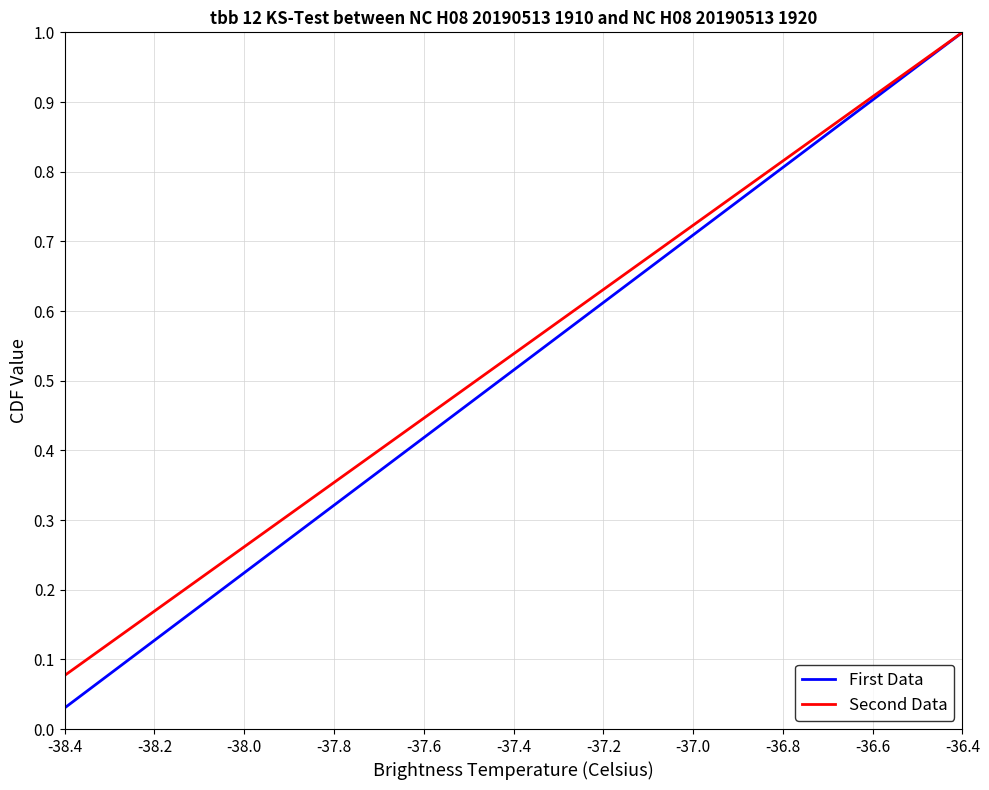

At which label is First Data closest to 0?

-38.4